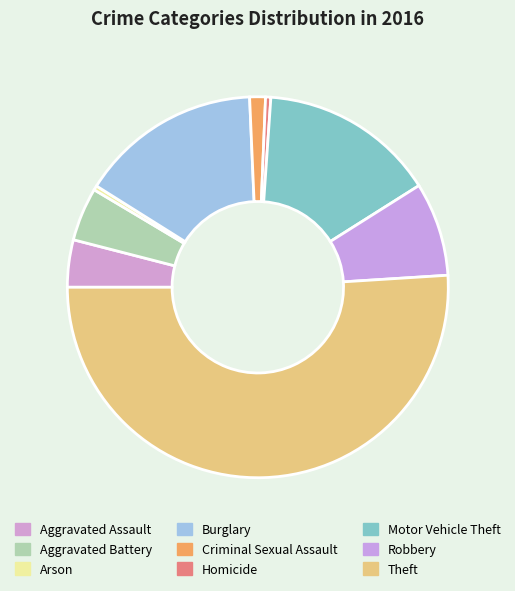

The Robbery slice represents 14% of the pie. True or false?

False